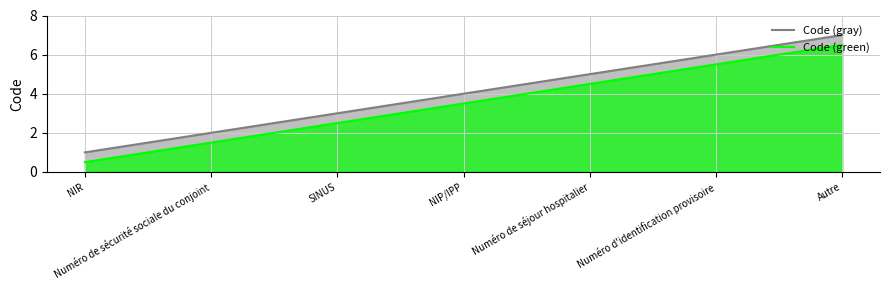

What is the highest value of the Code (green) series?

6.5